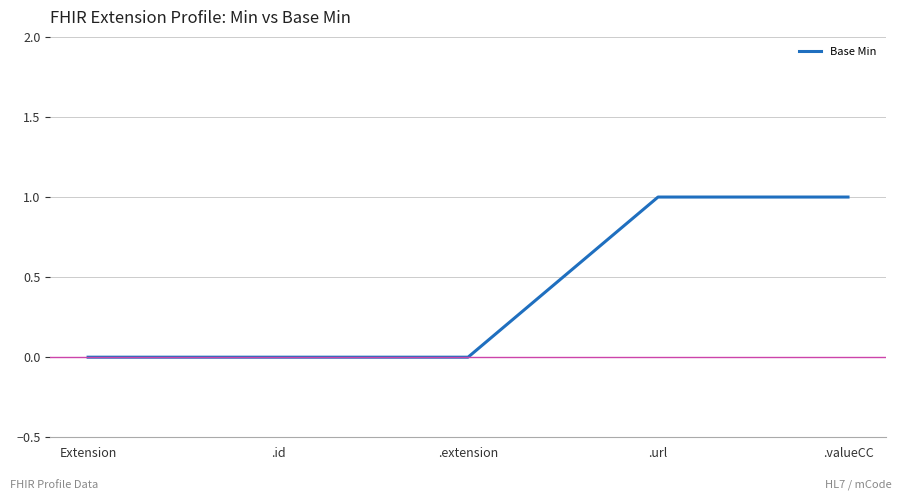

True or false: the data shows 0 at .url.

False